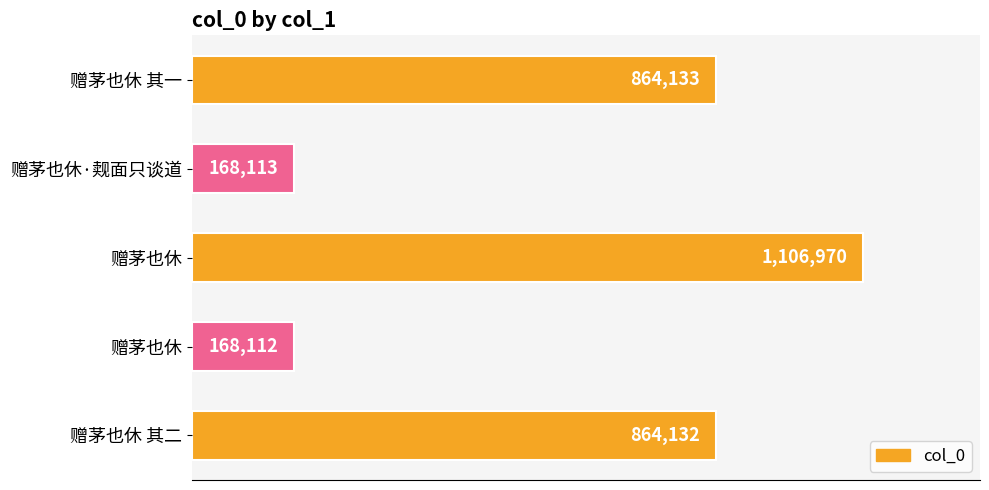

Are the bars horizontal?

Yes